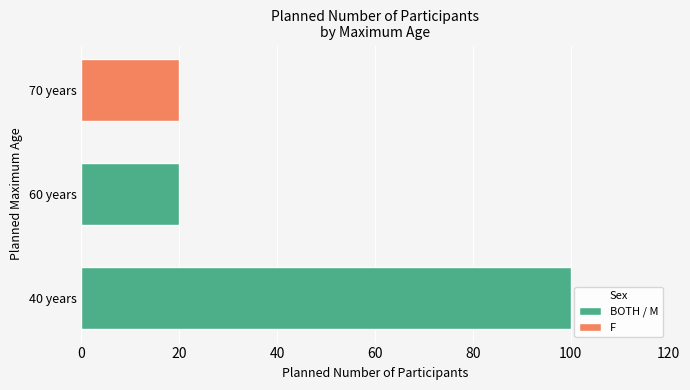

Does the chart contain any negative values?

No